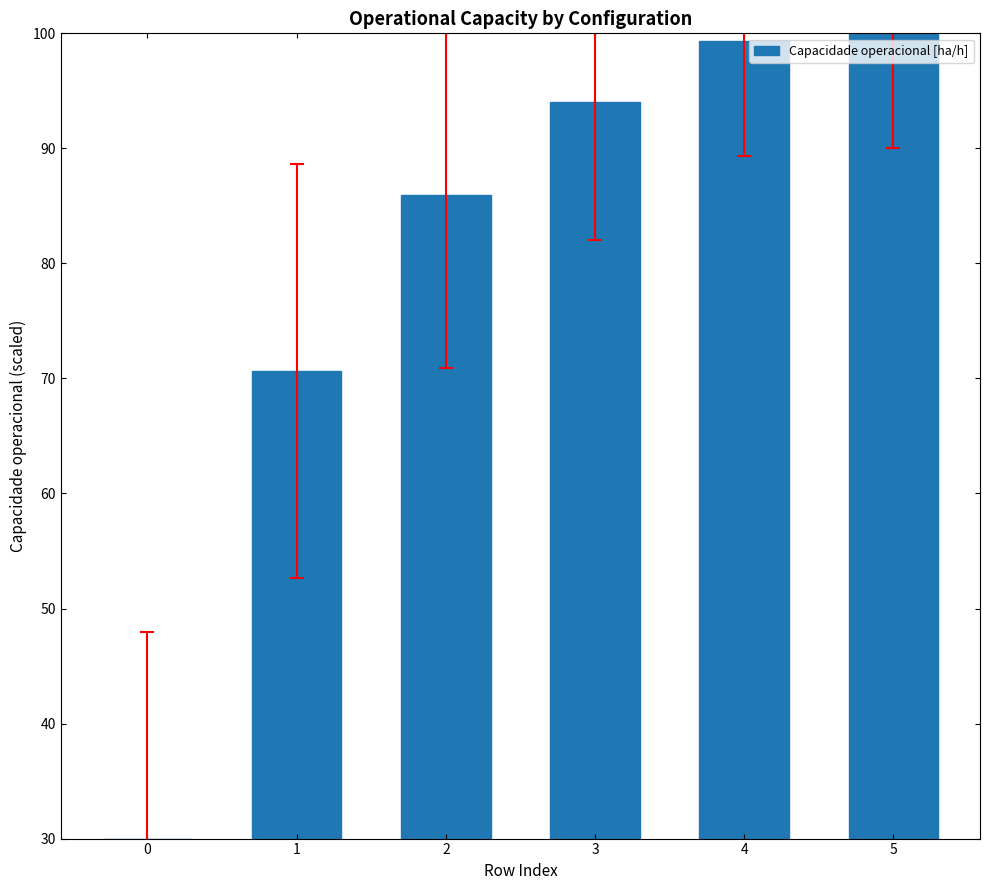

Rank the categories by value from highest to lowest.

5, 4, 3, 2, 1, 0